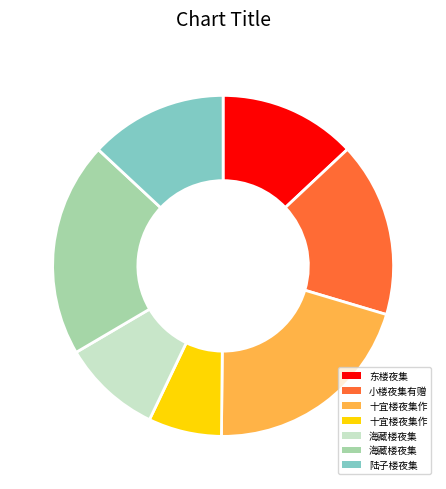

Is there any slice that represents more than half of the pie?

No